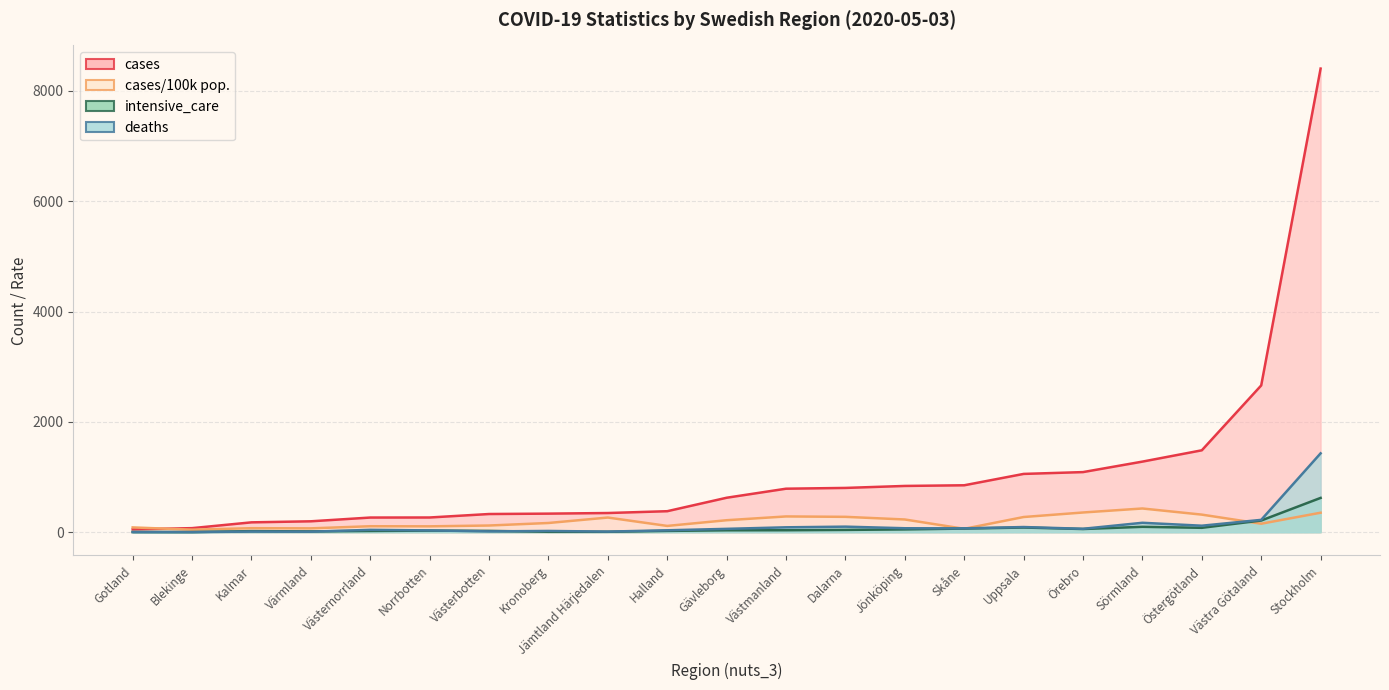

Where does the cases series first go above 625?

Västmanland